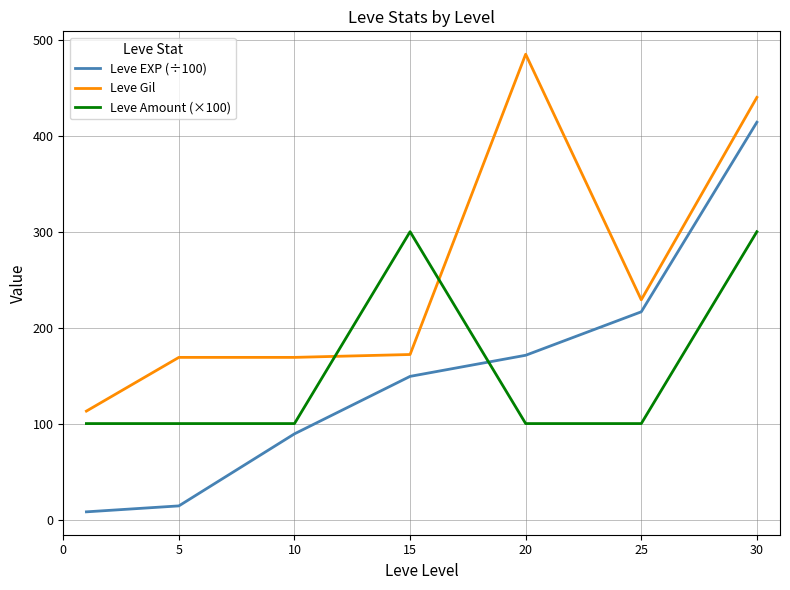

Which series has the largest range (max minus min)?

Leve EXP (÷100)